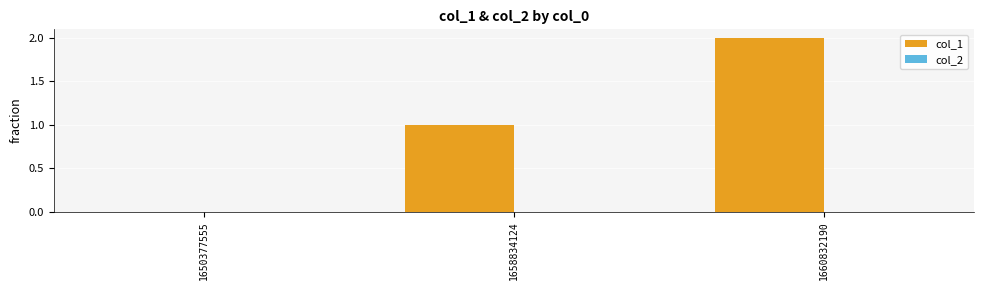

At which category does the chart reach its peak across all series?

1660832190